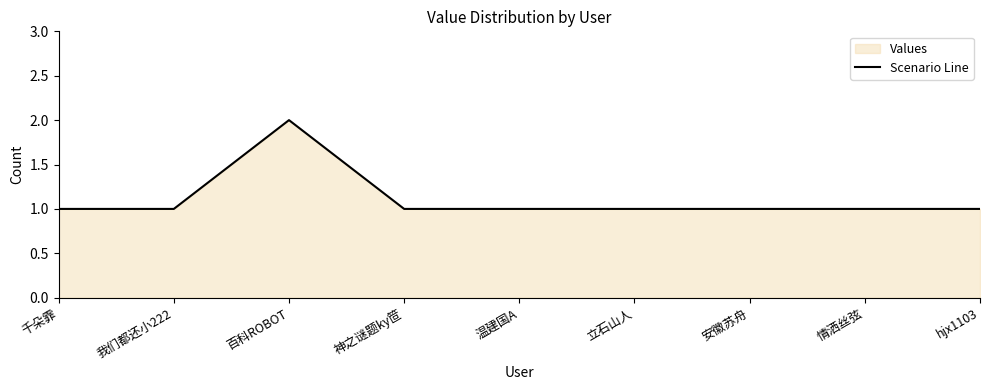

List the labels in order of value, largest first.

百科ROBOT, 千朵霏, 我们都还小222, 神之谜题ky笸, 温建国A, 立石山人, 安徽苏舟, 情洒丝弦, hjx1103